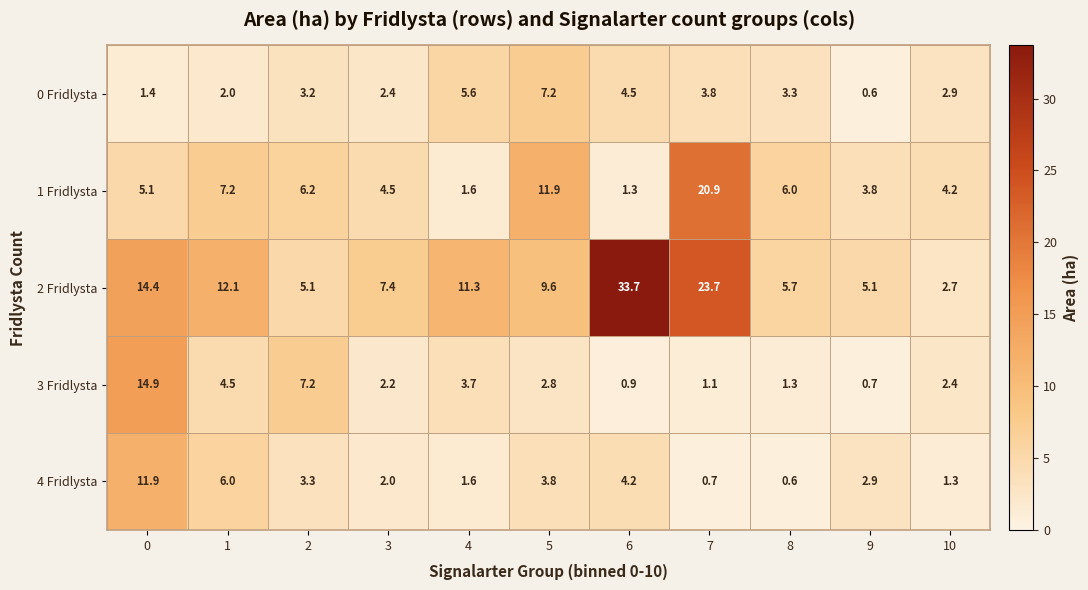

At 5, list the series in order from smallest to largest.

3 Fridlysta, 4 Fridlysta, 0 Fridlysta, 2 Fridlysta, 1 Fridlysta